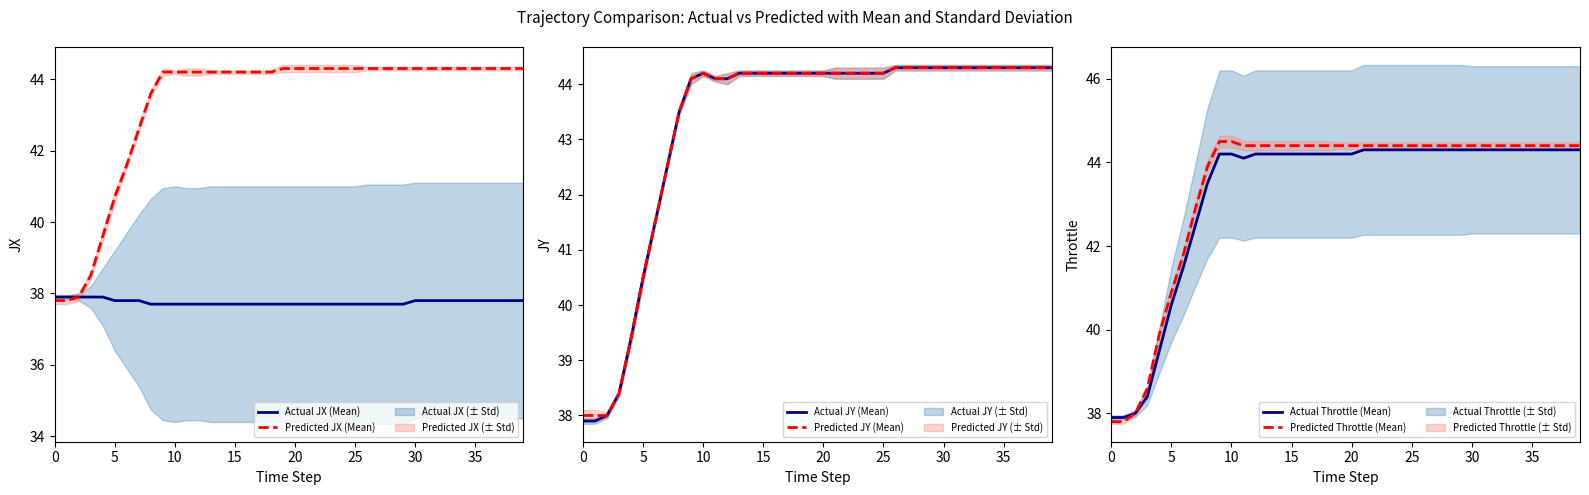

What is the smallest value displayed?

37.7